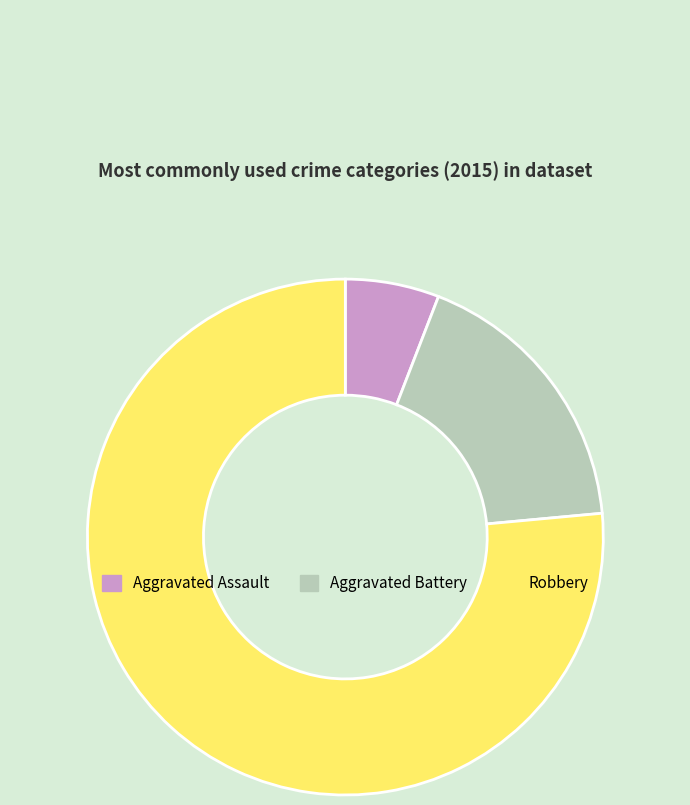

What is the ratio of the value at Robbery to the value at Aggravated Battery?

4.3